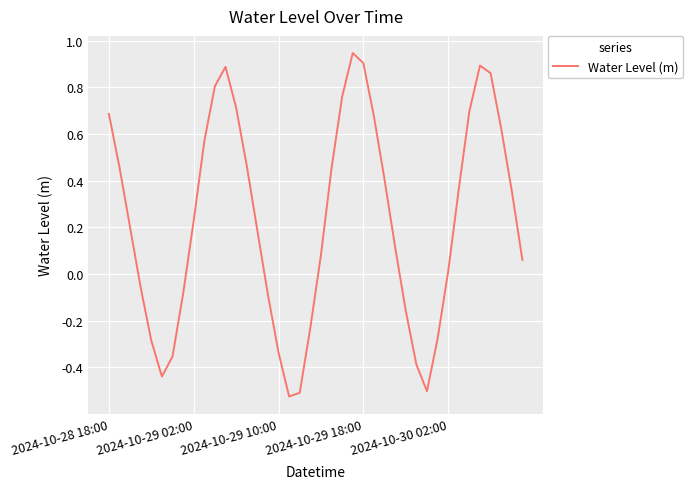

What is the difference between the maximum and minimum values?

1.5